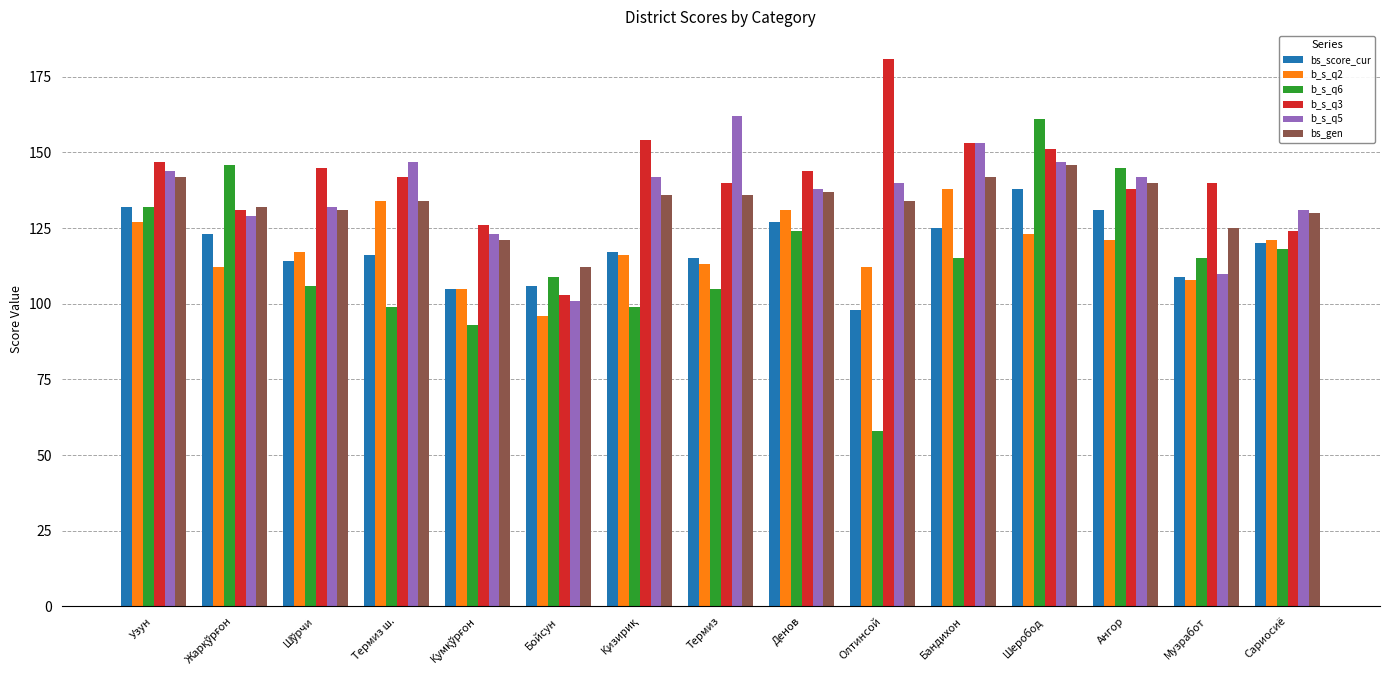

What is the label of the 11th bar from the left?

Бандихон